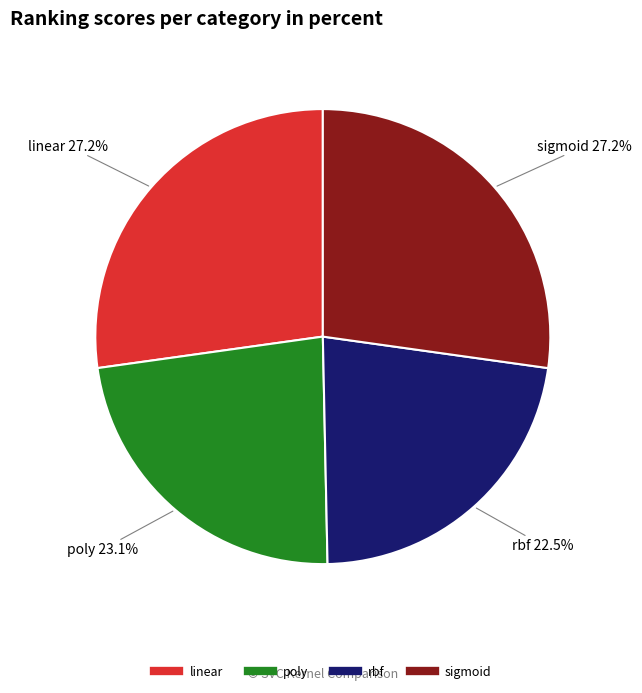

Which slice is the smallest?

rbf